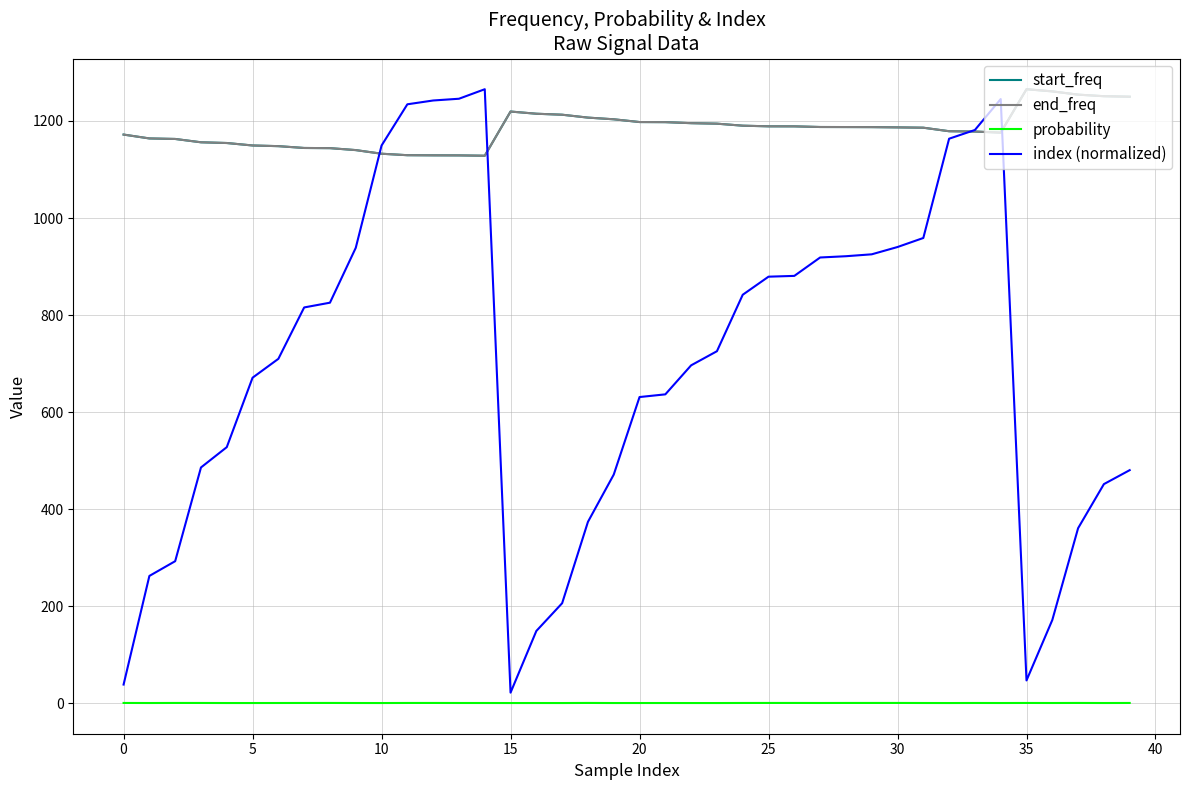

What is the maximum value shown in the chart?

1265.4